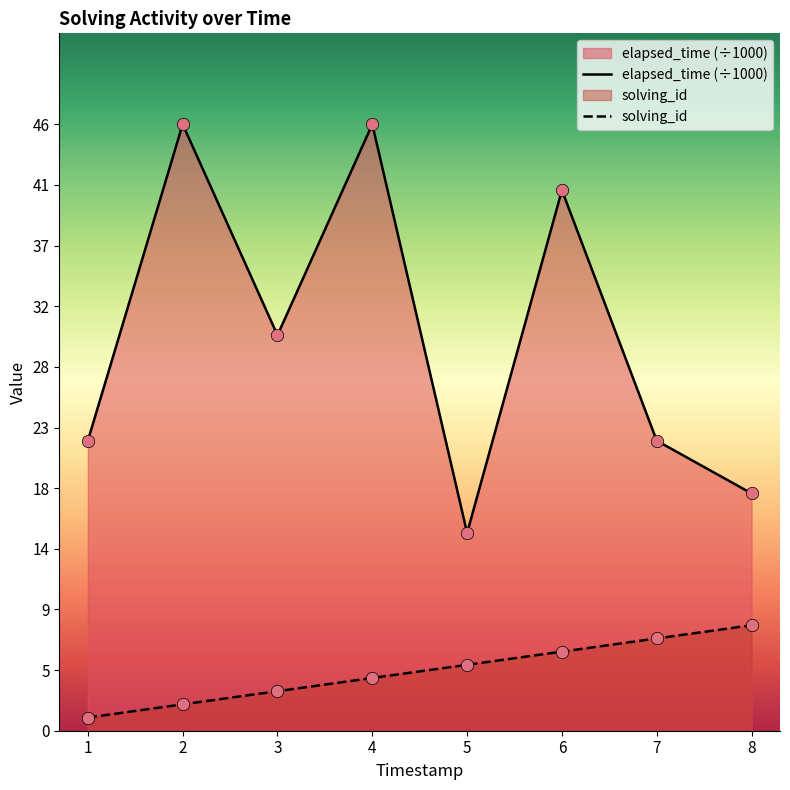

Which series has the largest total across all categories?

elapsed_time (÷1000)